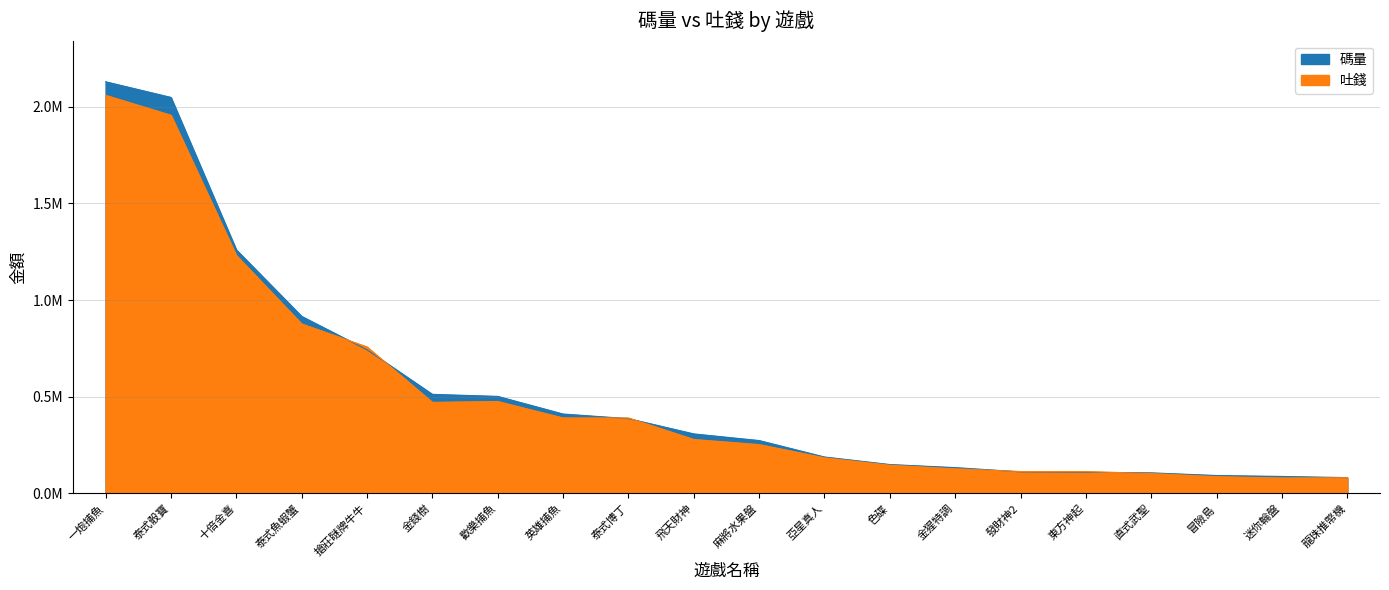

What is the difference between the highest and lowest values at 亞星真人?

4226.9